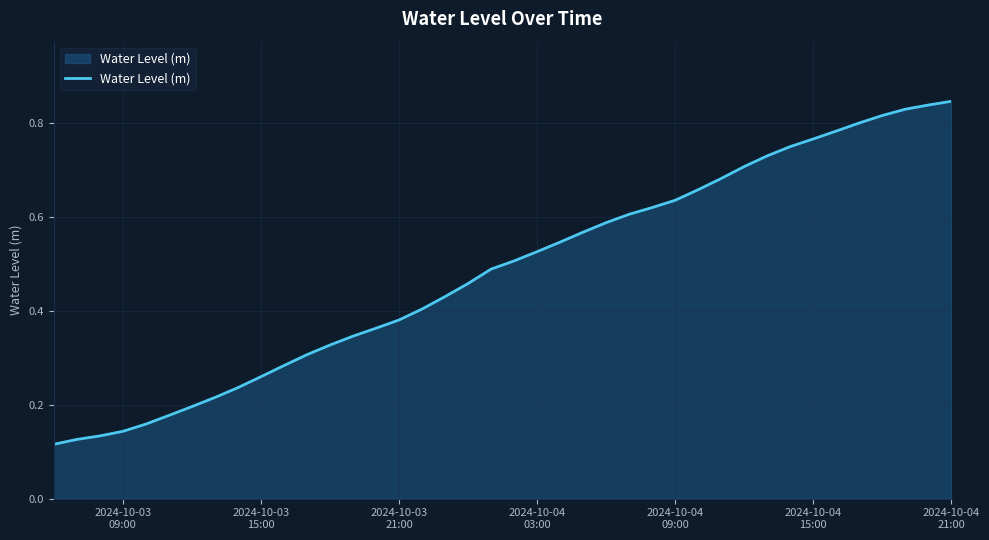

Does the chart display data point markers on the line(s)?

No